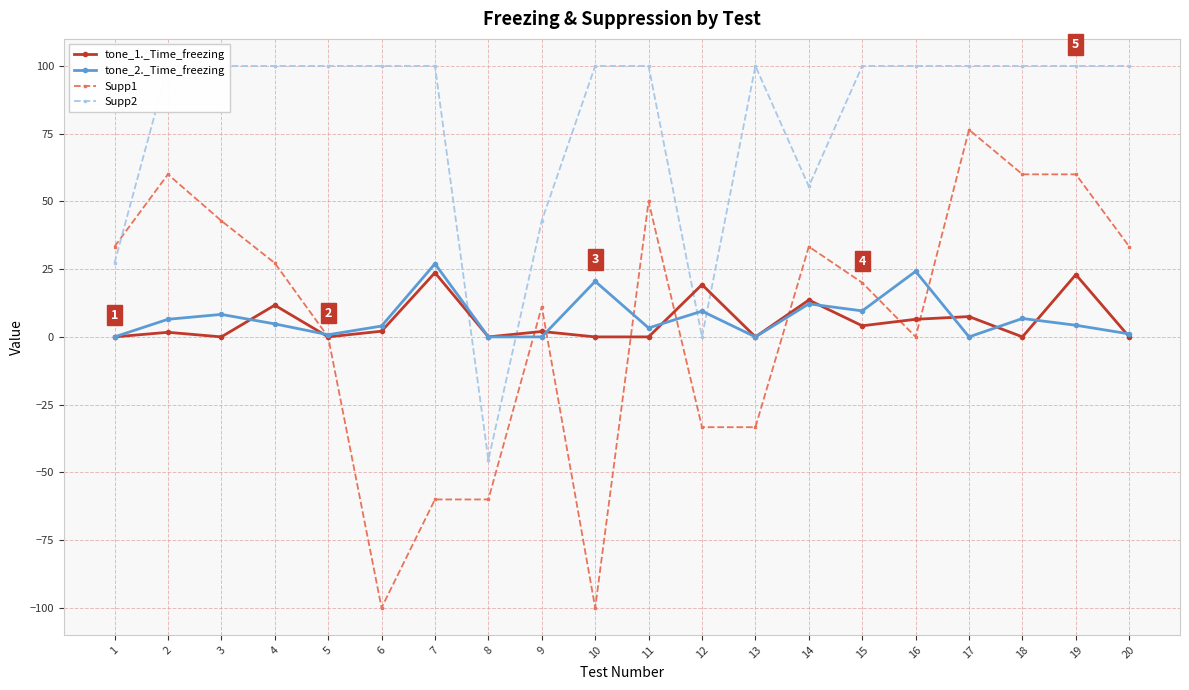

Between 6 and 18, which is larger?

6